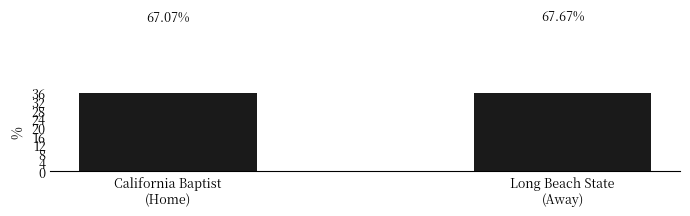

Rank the categories by value from lowest to highest.

California Baptist
(Home), Long Beach State
(Away)